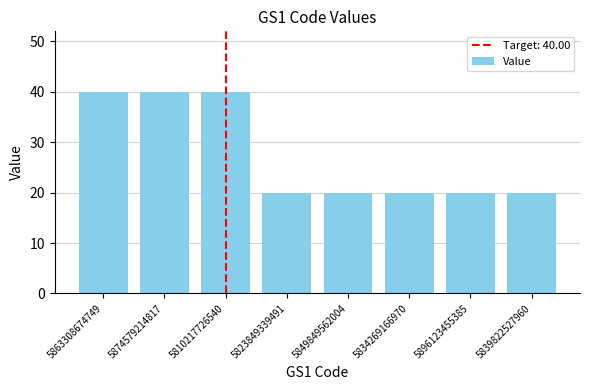

The value at 5839822527960 is 10. True or false?

False